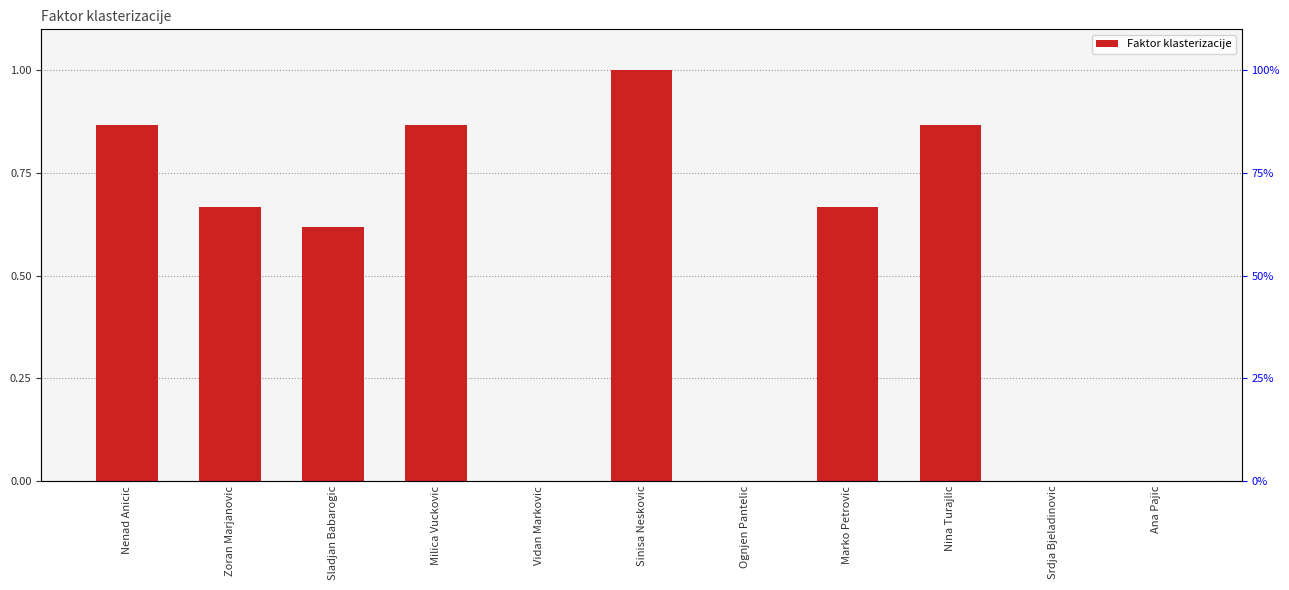

Rank the categories by value from lowest to highest.

Vidan Markovic, Ognjen Pantelic, Srdja Bjeladinovic, Ana Pajic, Sladjan Babarogic, Zoran Marjanovic, Marko Petrovic, Nenad Anicic, Milica Vuckovic, Nina Turajlic, Sinisa Neskovic